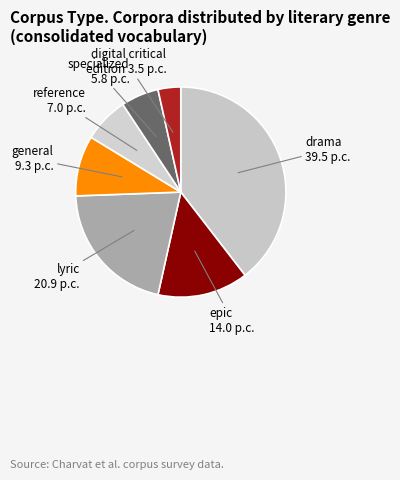

What is the smallest slice in the pie chart?

digital critical edition 3.5 p.c.